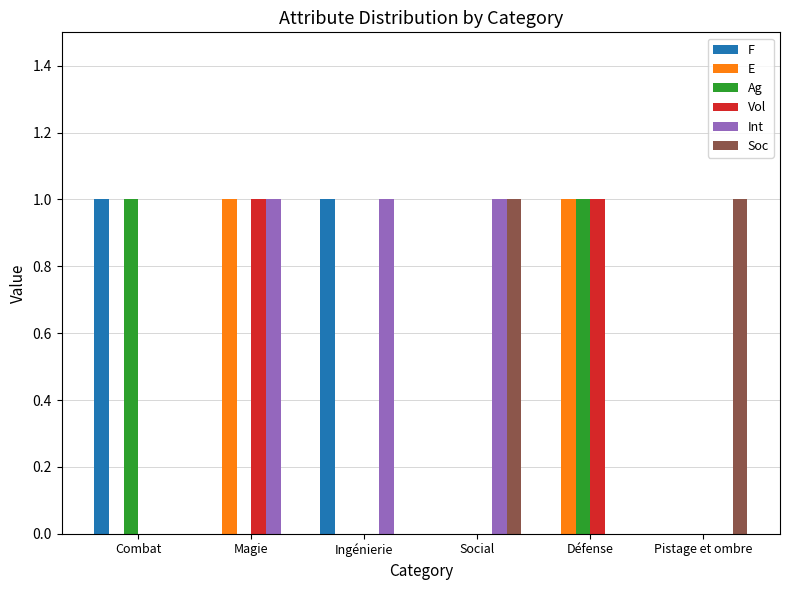

Which series has the largest total across all categories?

Int